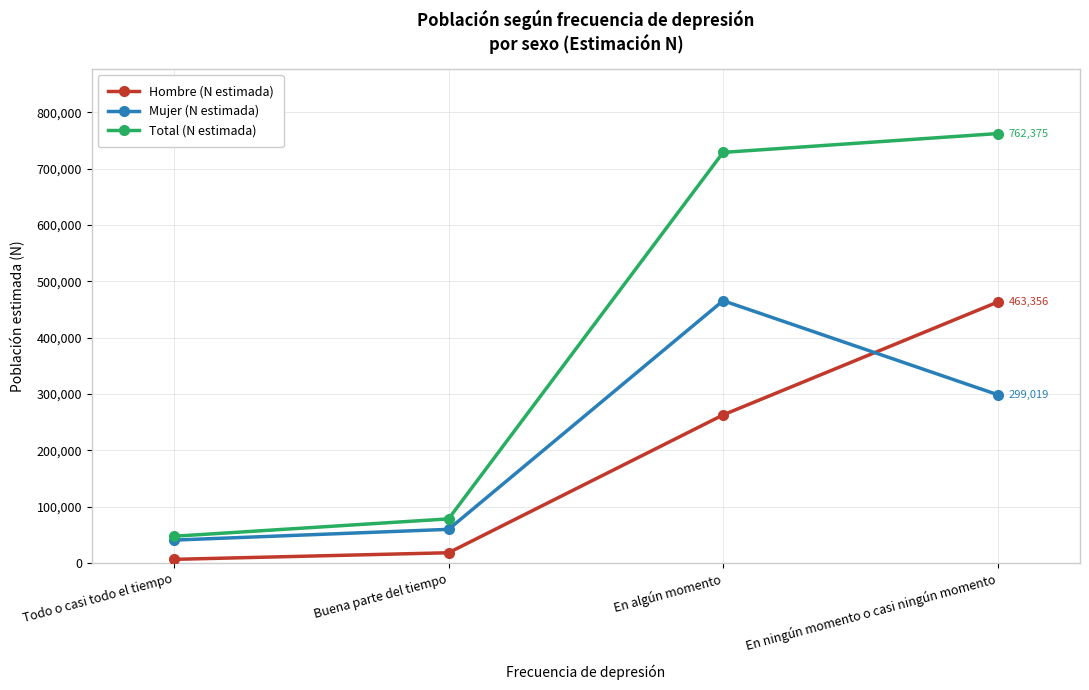

How many values in the Total (N estimada) series are below 728971?

2